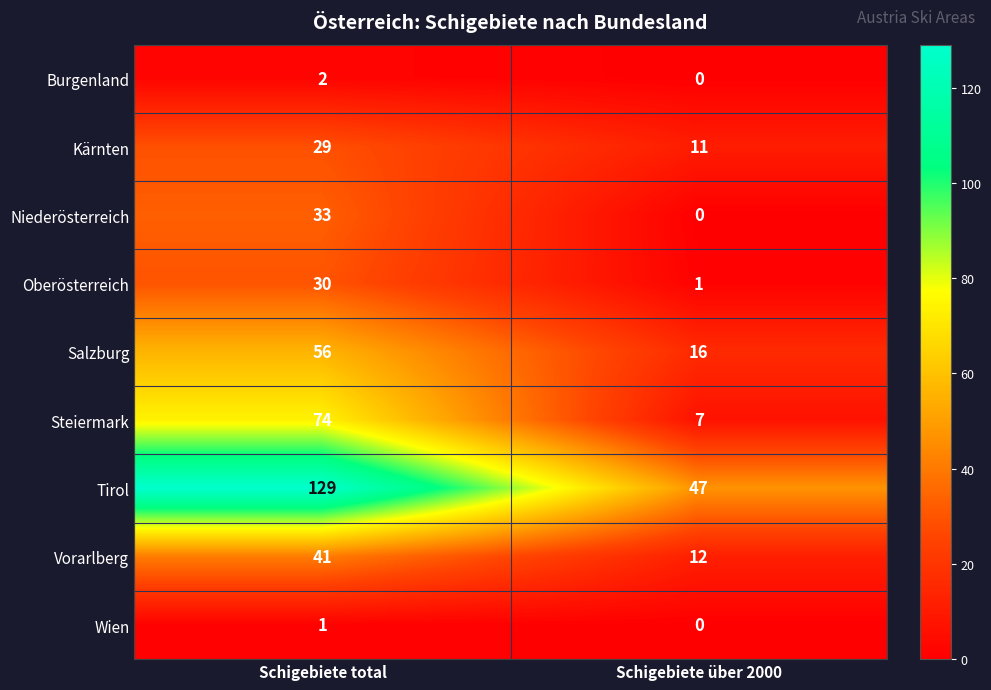

The Steiermark series shows 74 at Schigebiete total. True or false?

True